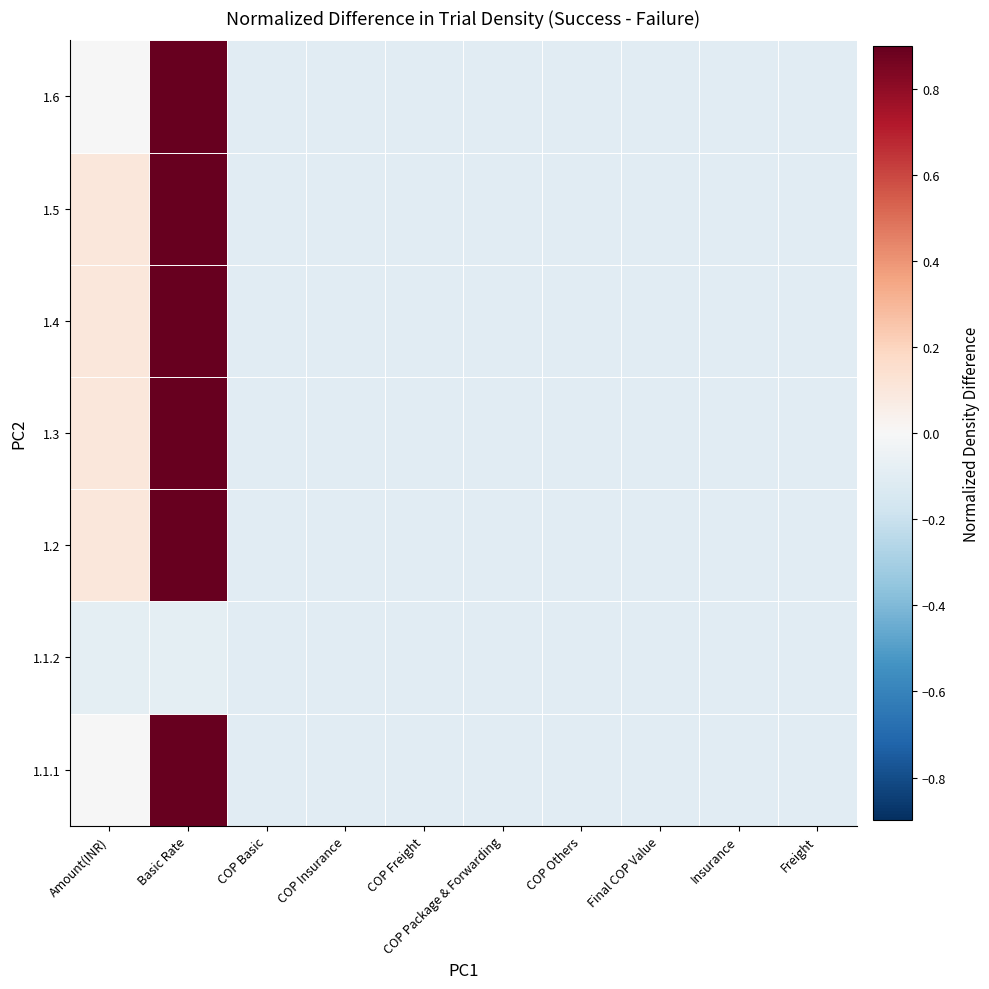

At how many categories does at least one series exceed 0?

2